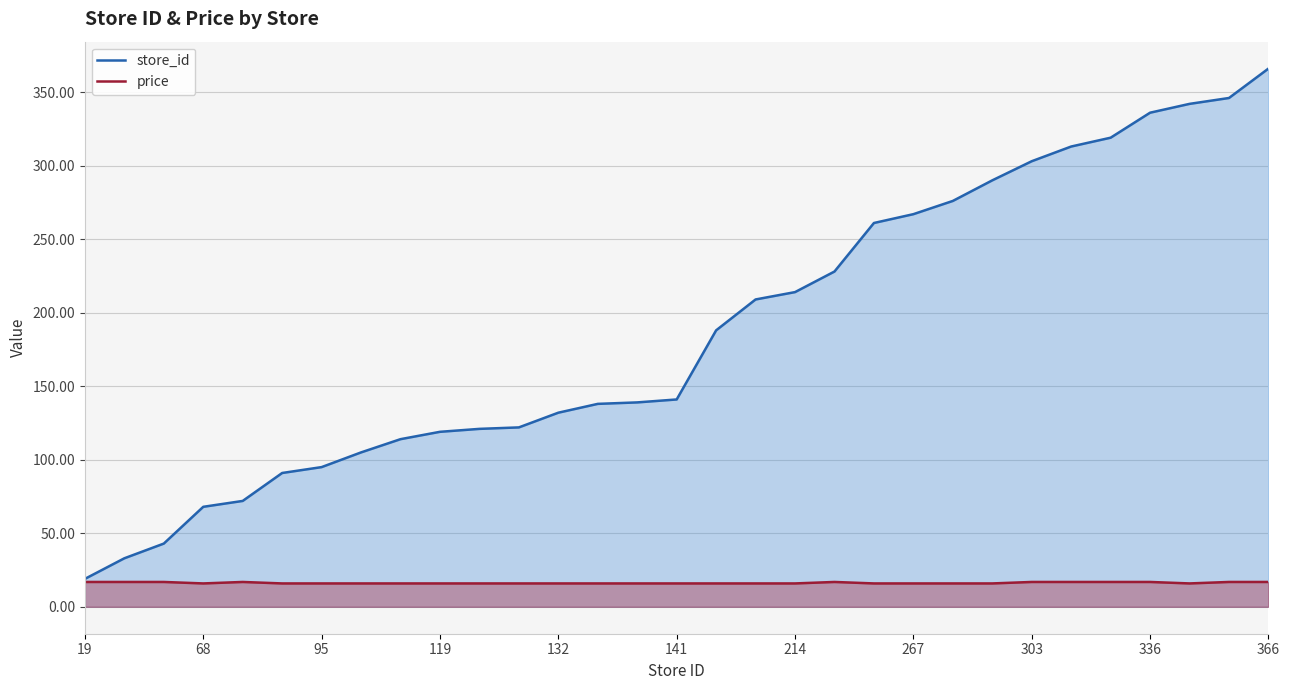

Which series has the largest range (max minus min)?

store_id